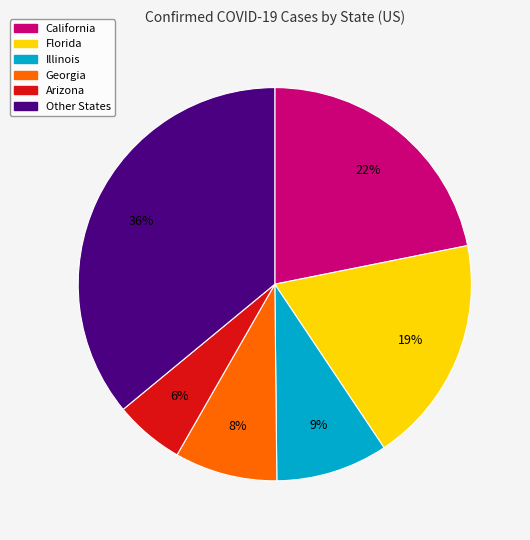

Is Florida the majority of the pie?

No